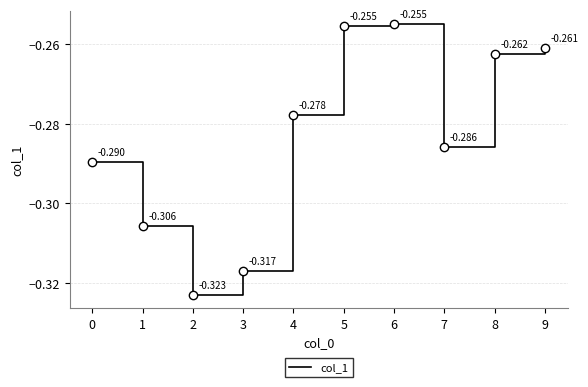

Does the chart have visible grid lines?

Yes